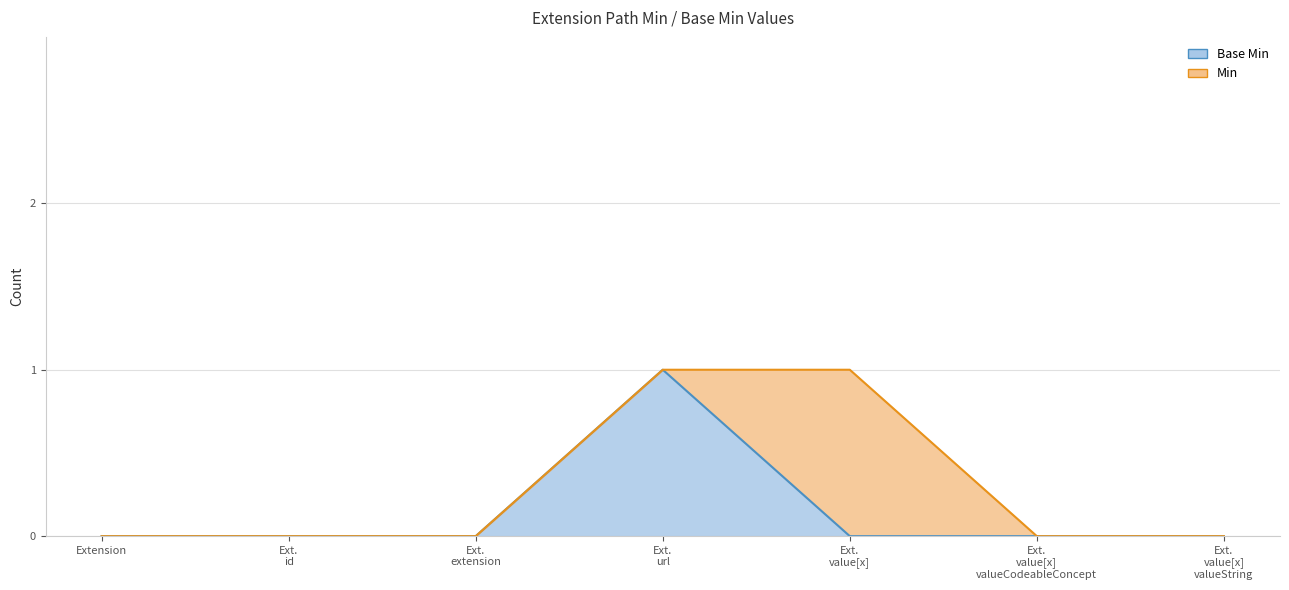

What is the label of the 2nd point from the left?

Ext. id